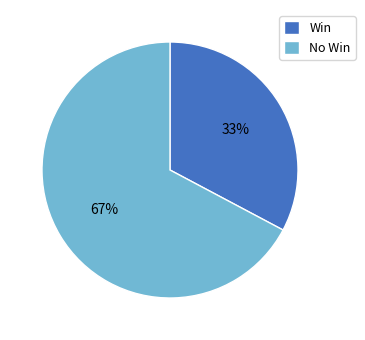

Combined, do Win and No Win account for over 50%?

Yes